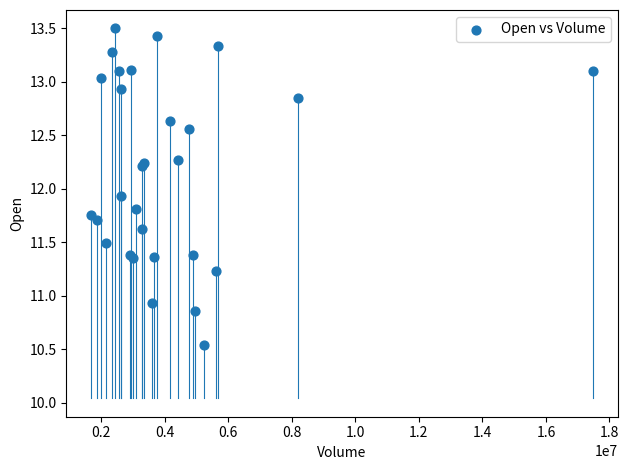

What Y value in the scatter plot is closest to 12?

11.9